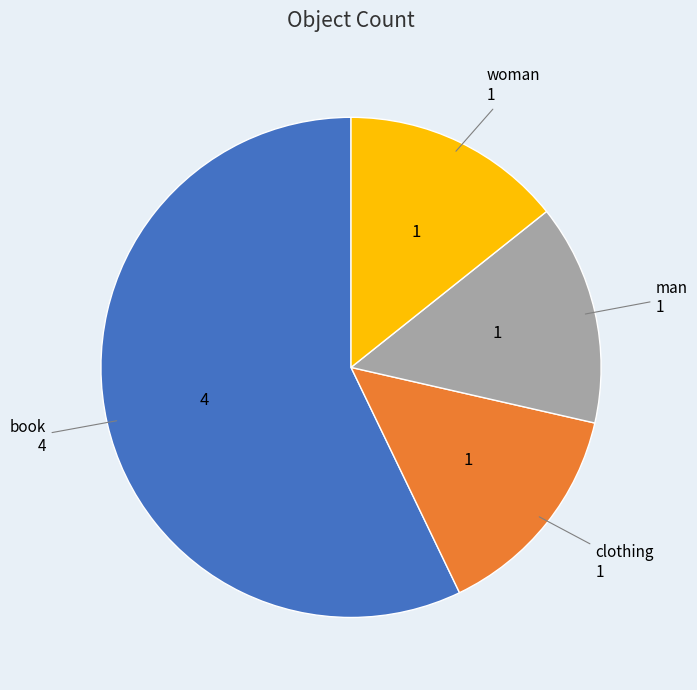

Count the number of slices in the pie.

4